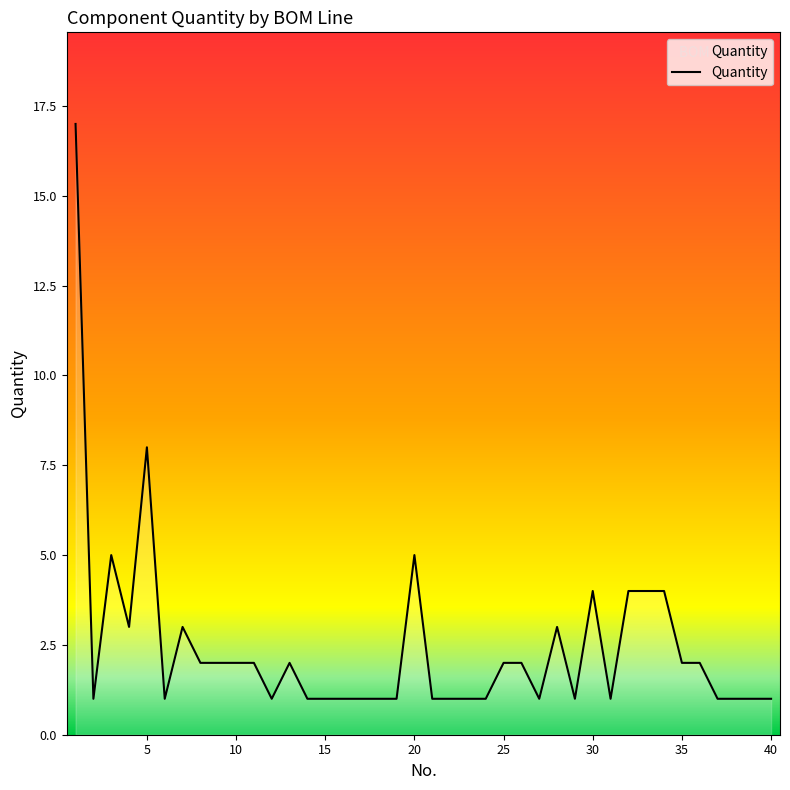

What is the greatest value displayed?

17